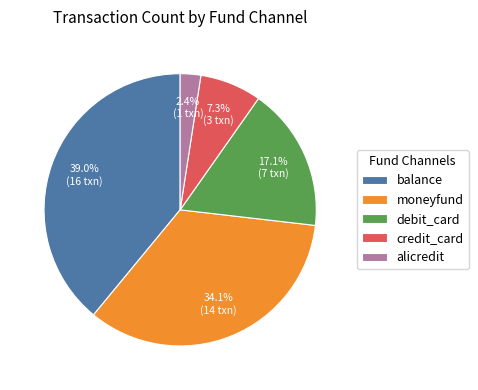

Does any single category account for the majority?

No